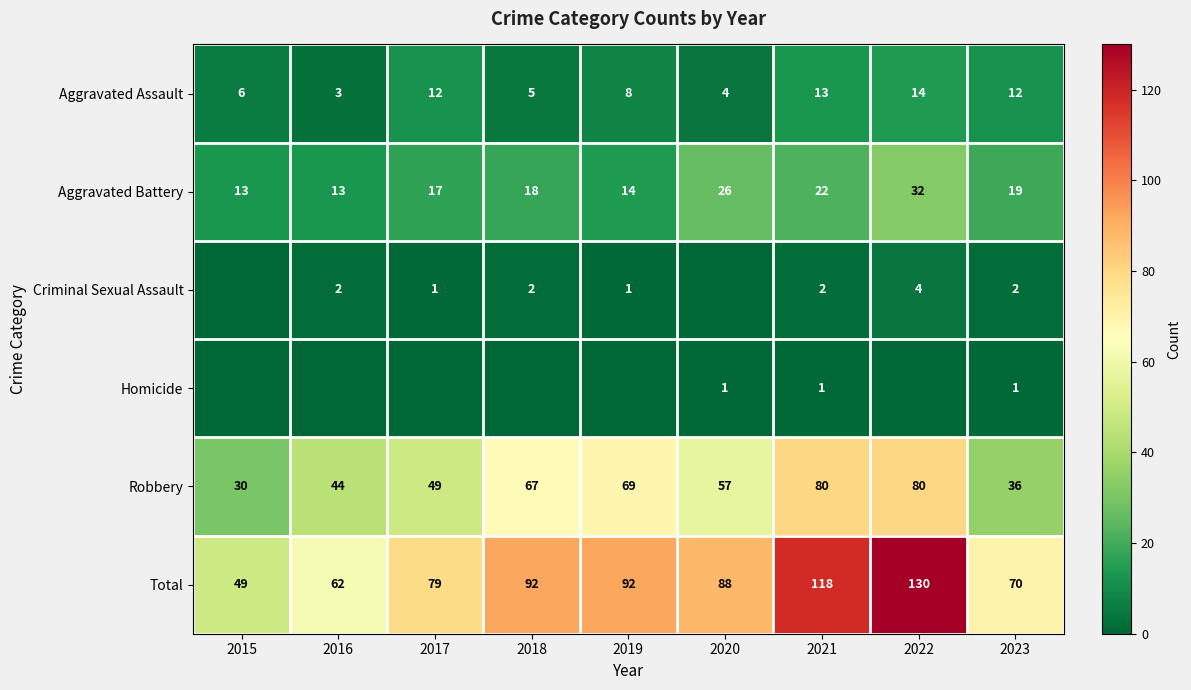

How many data points in Robbery are less than 57?

4